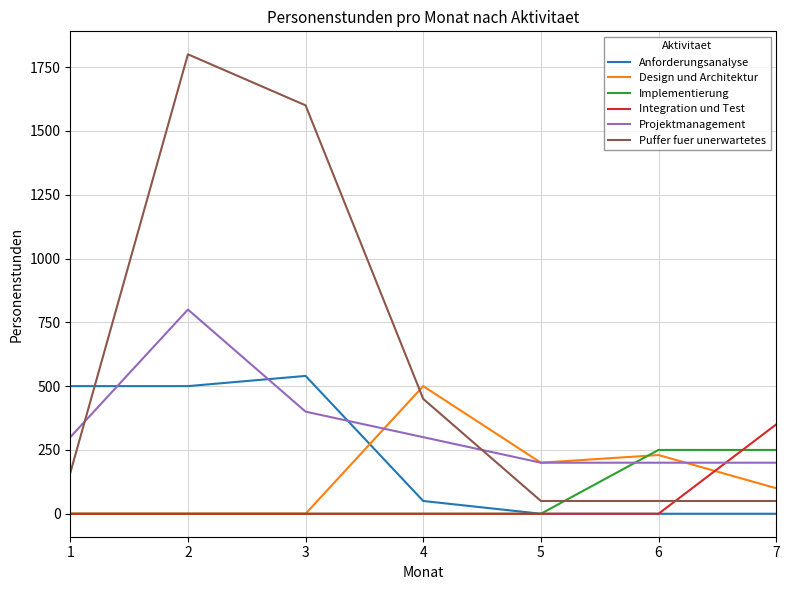

The value of Anforderungsanalyse at 5 is 0. True or false?

True